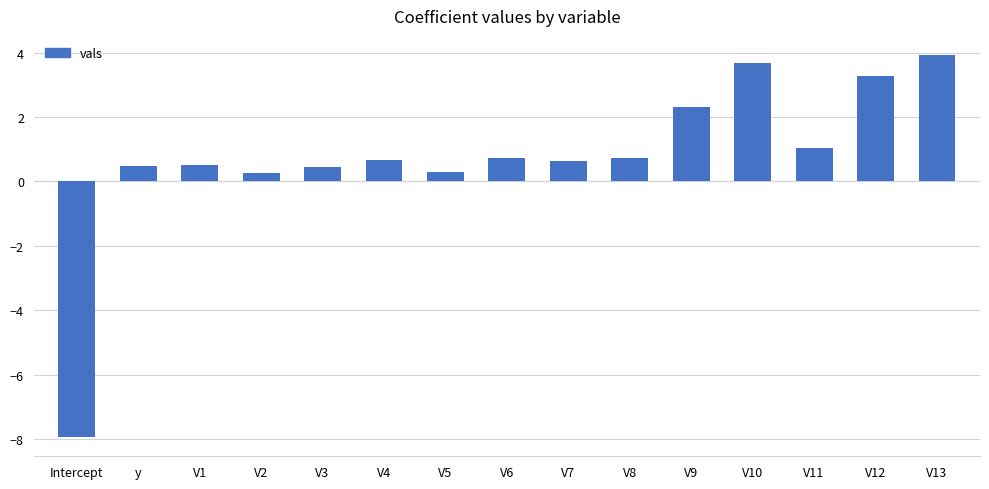

At which label does the data first exceed 0?

y